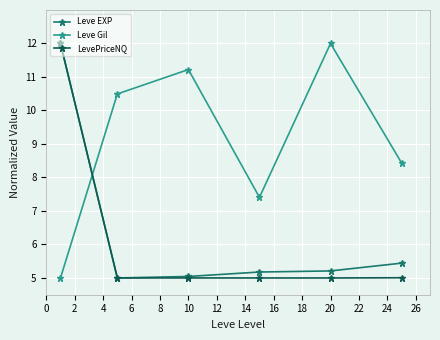

What is the lowest value of the LevePriceNQ series?

5.0